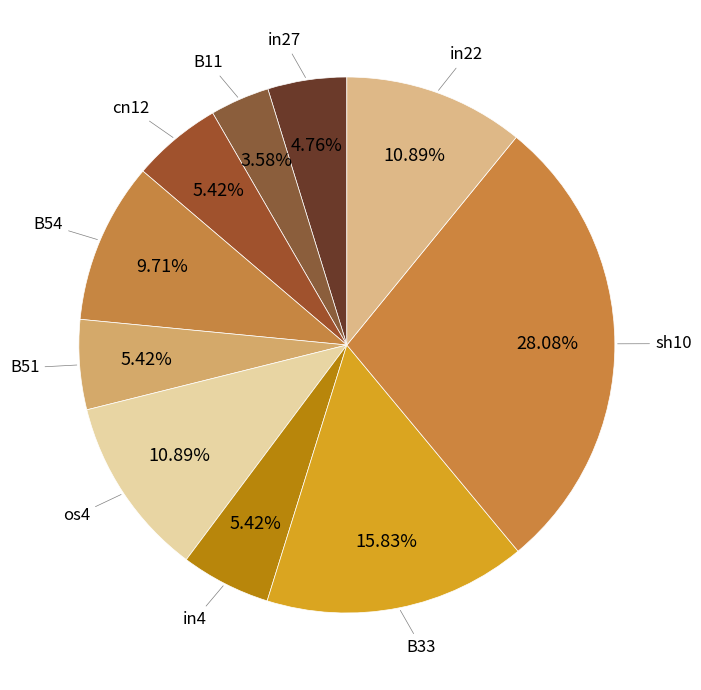

To the nearest percent, what is the difference between the largest and smallest slice percentages?

25%